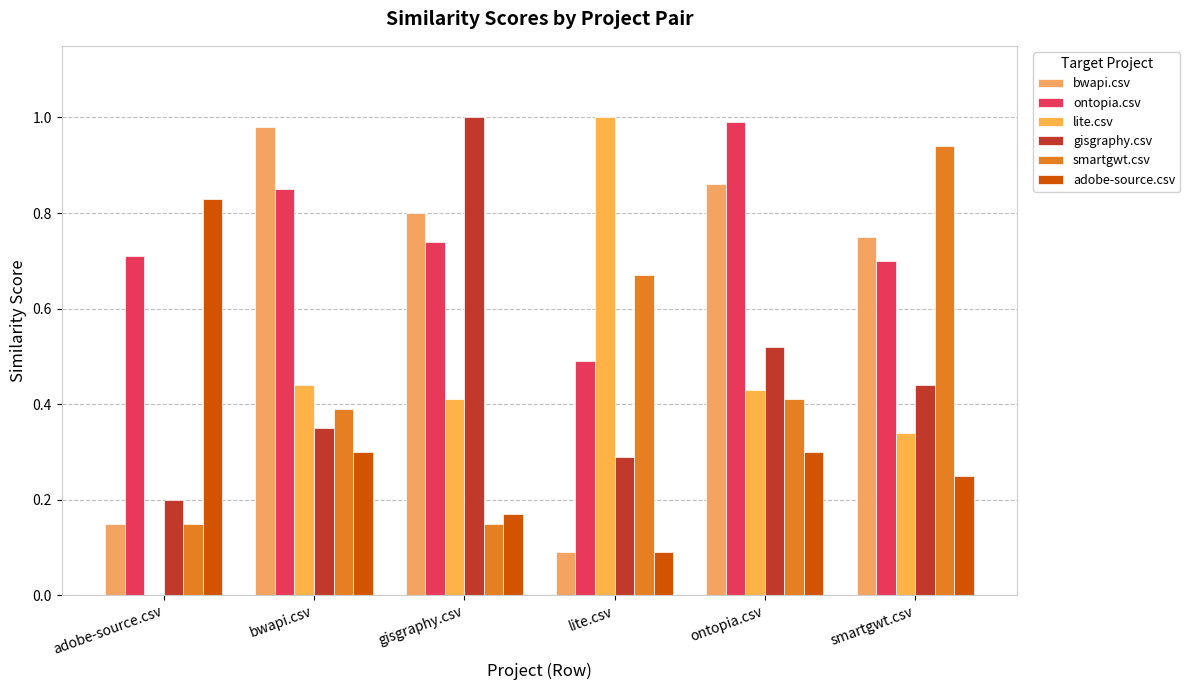

What is the spread (max minus min) of values at ontopia.csv?

0.7